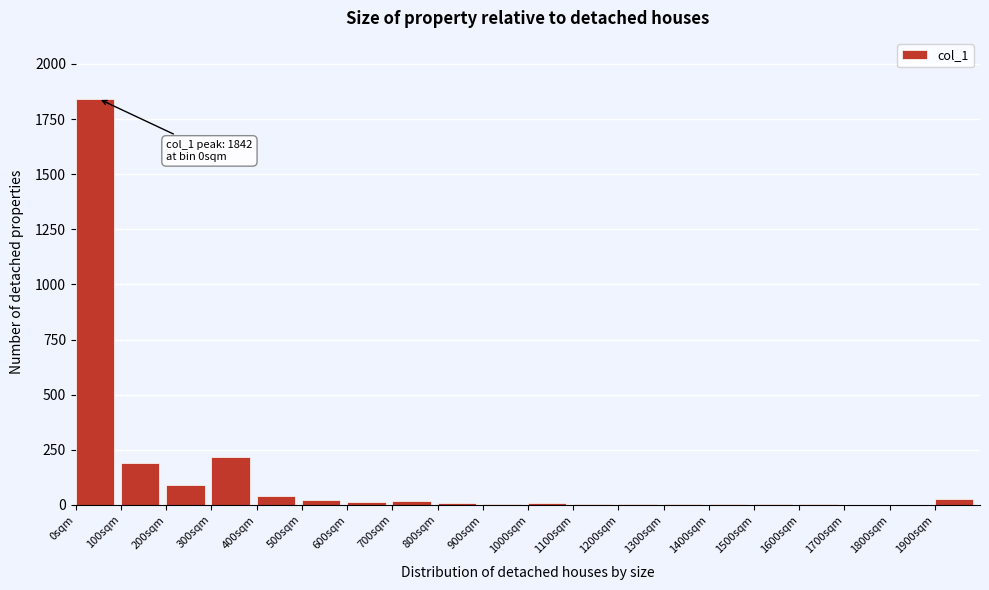

The chart shows a value of 25 at 1900sqm. True or false?

True